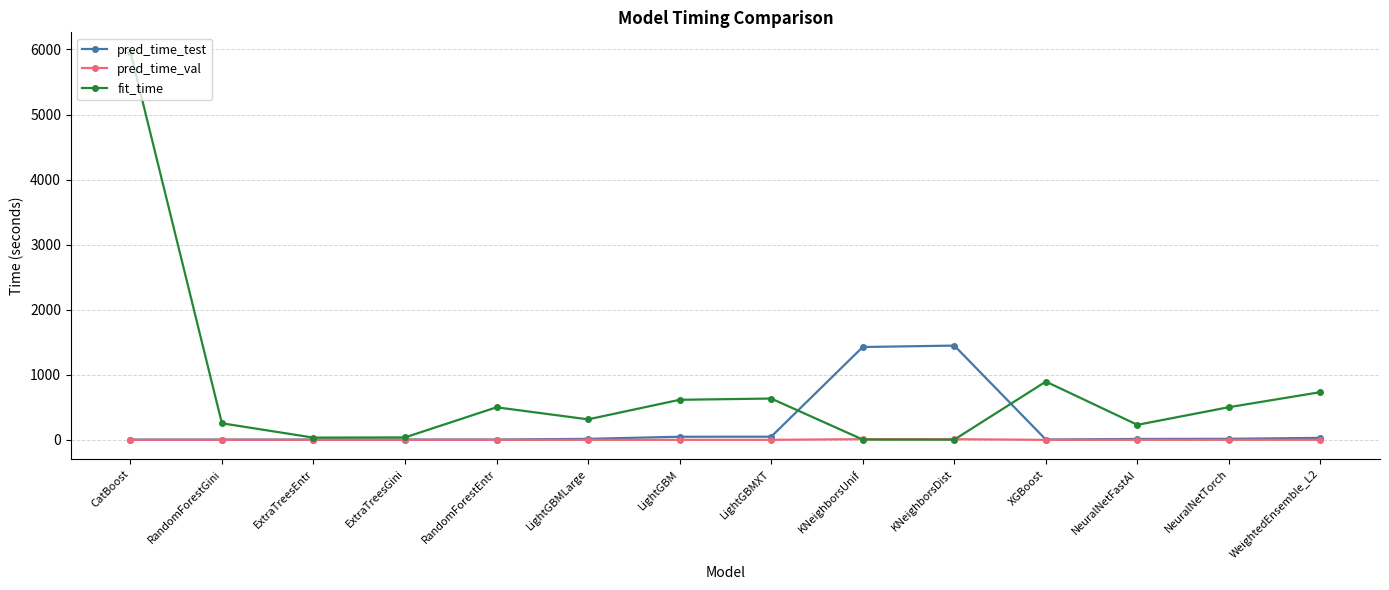

In fit_time, how many points are lower than both neighbors (excluding endpoints)?

4